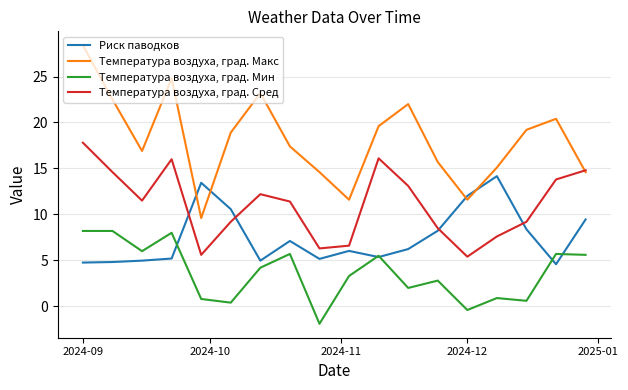

What is the greatest value displayed?

28.4